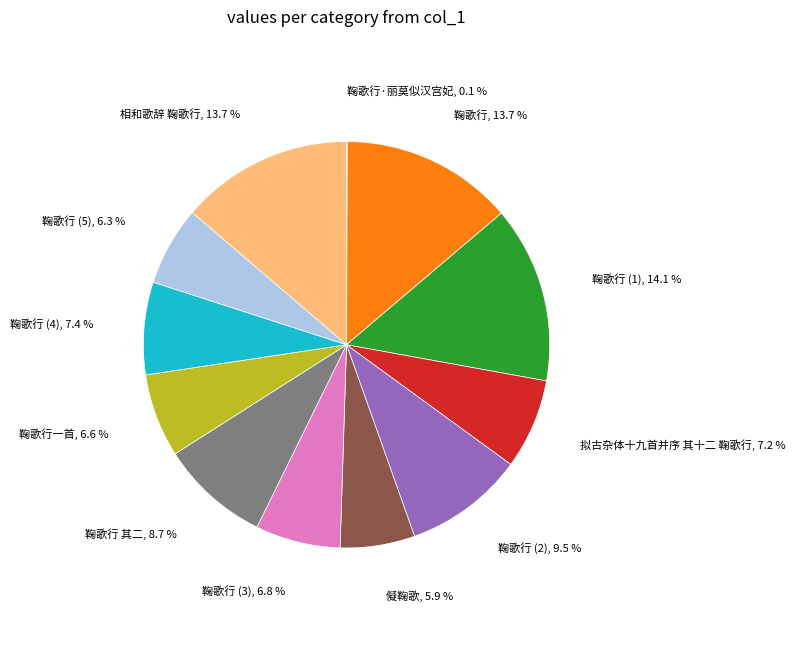

To the nearest percent, what is the difference between the largest and smallest slice percentages?

14%